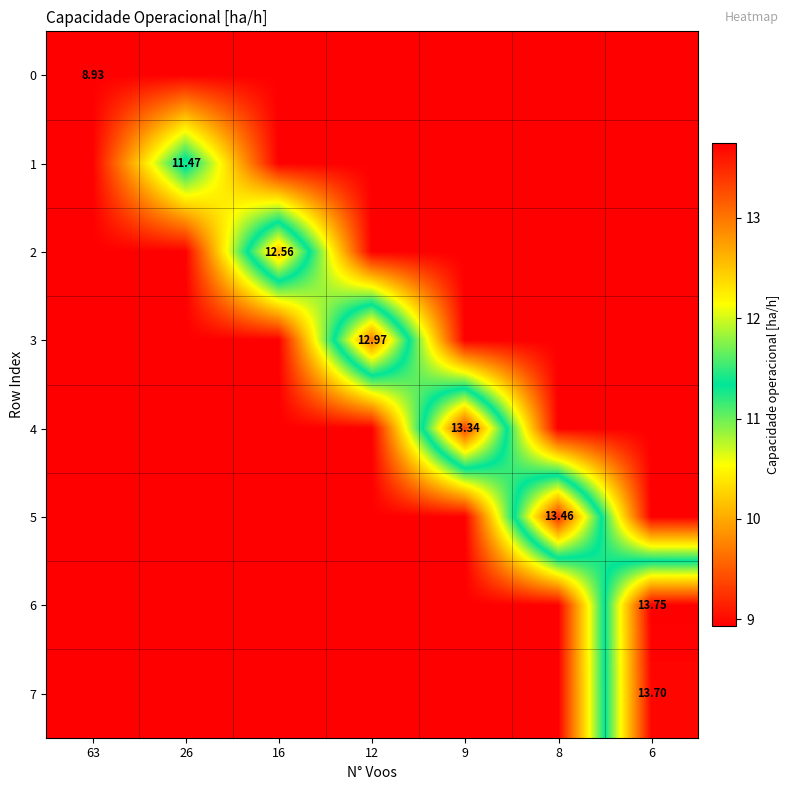

The value of 1 at 16 is 13.0. True or false?

False